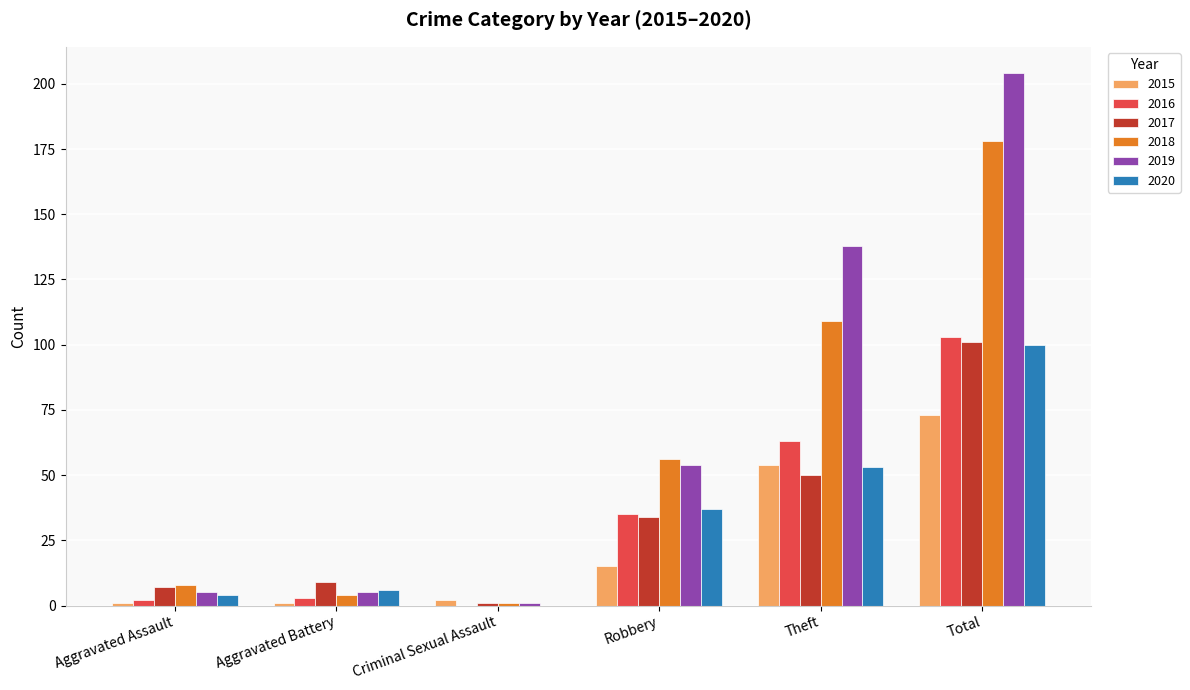

Is it true that 2017 equals 50 at Theft?

True